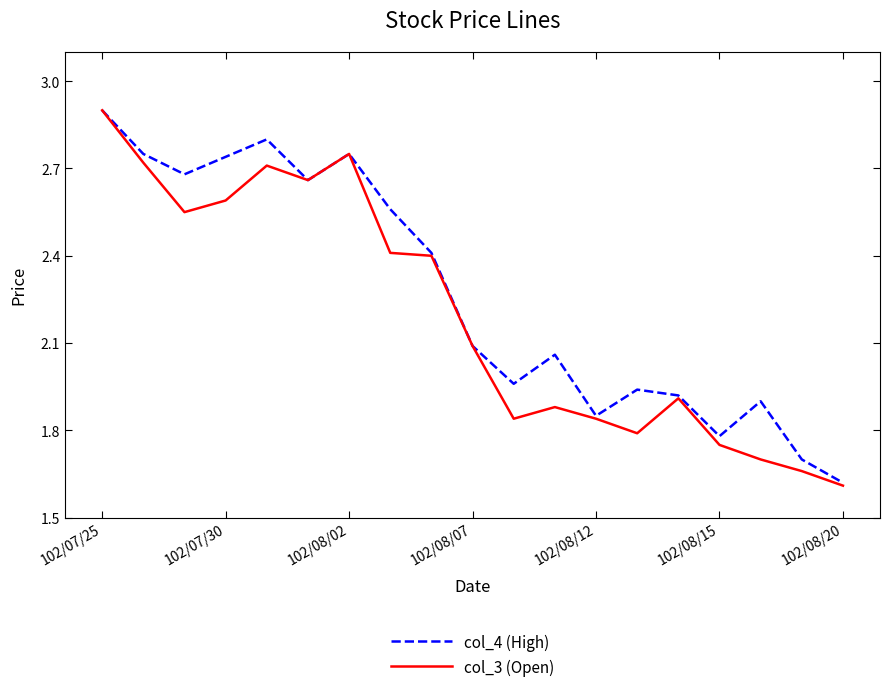

Which series has the largest range (max minus min)?

col_3 (Open)